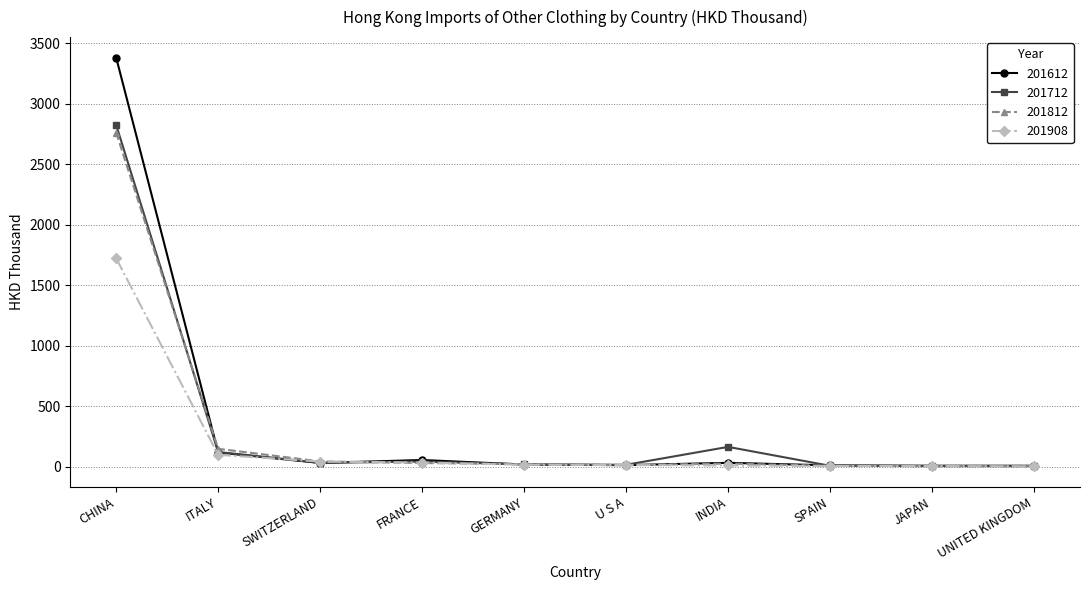

At which category is the sum across all series the highest?

CHINA